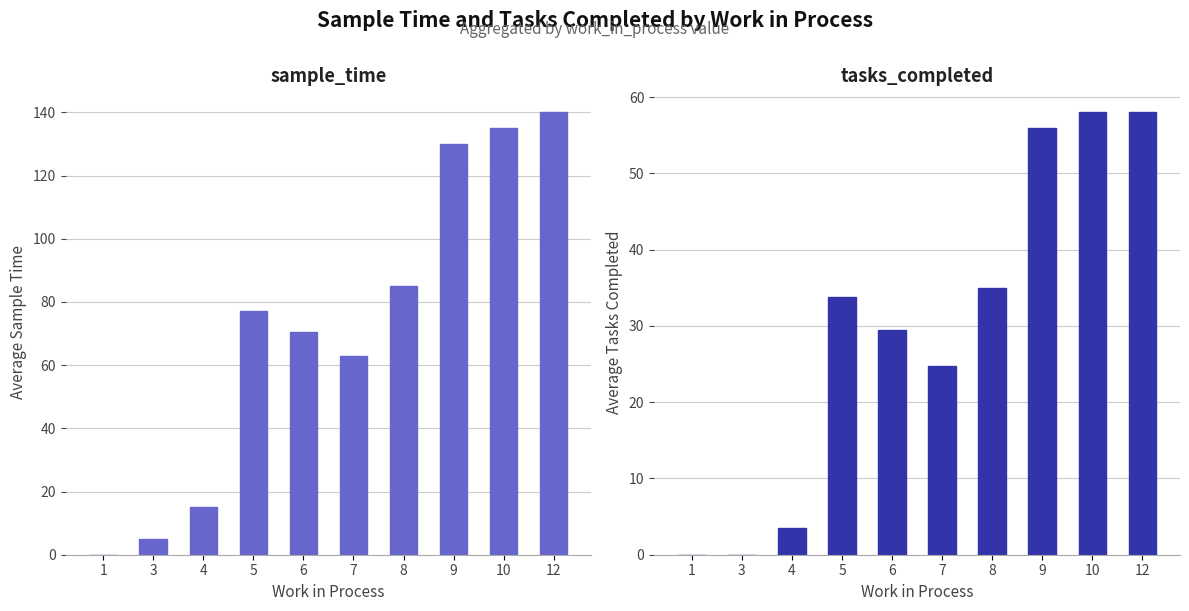

Are the bars grouped side by side (vs. stacked)?

Yes